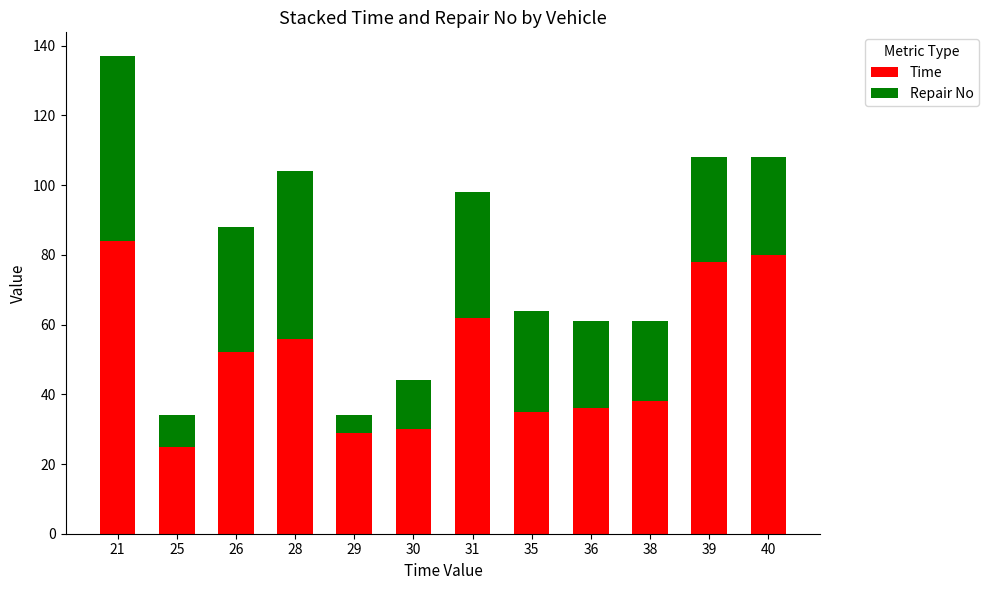

What is the highest value of the Time series?

84